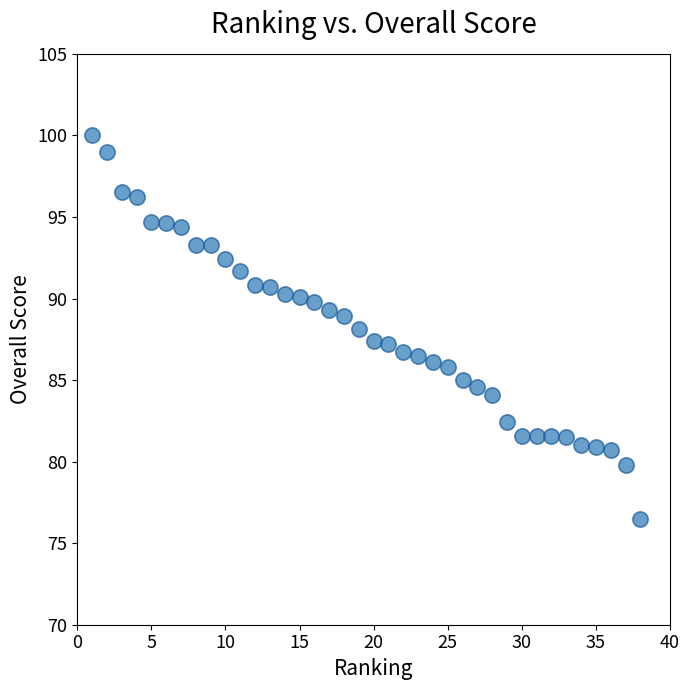

What is the range of Y values (max minus min)?

23.5